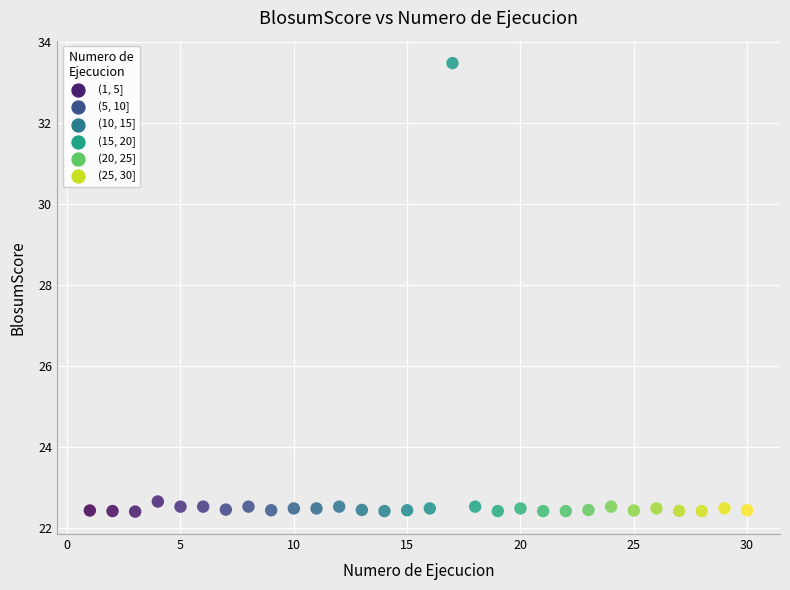

What is the range of Y values (max minus min)?

11.1